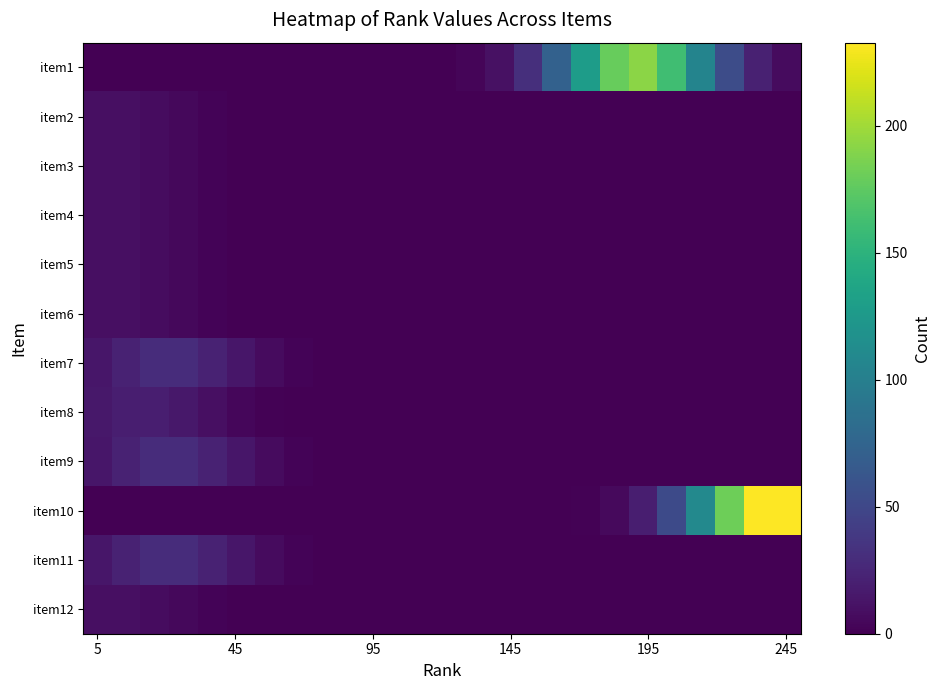

Rank the series by their maximum value, from highest to lowest.

item10, item1, item7, item9, item11, item8, item2, item3, item4, item5, item6, item12